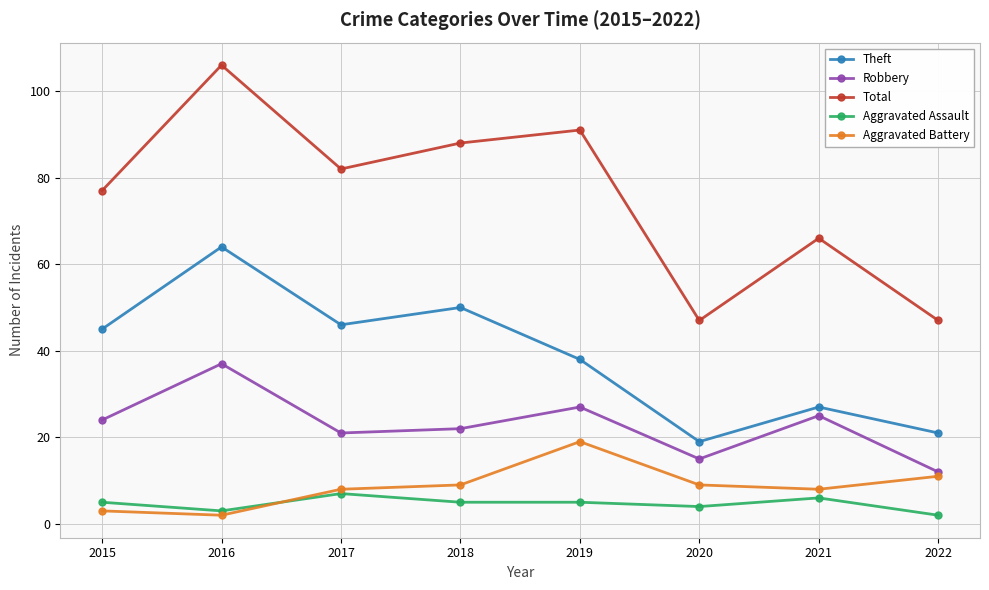

Is it true that Robbery equals 8 at 2017?

False